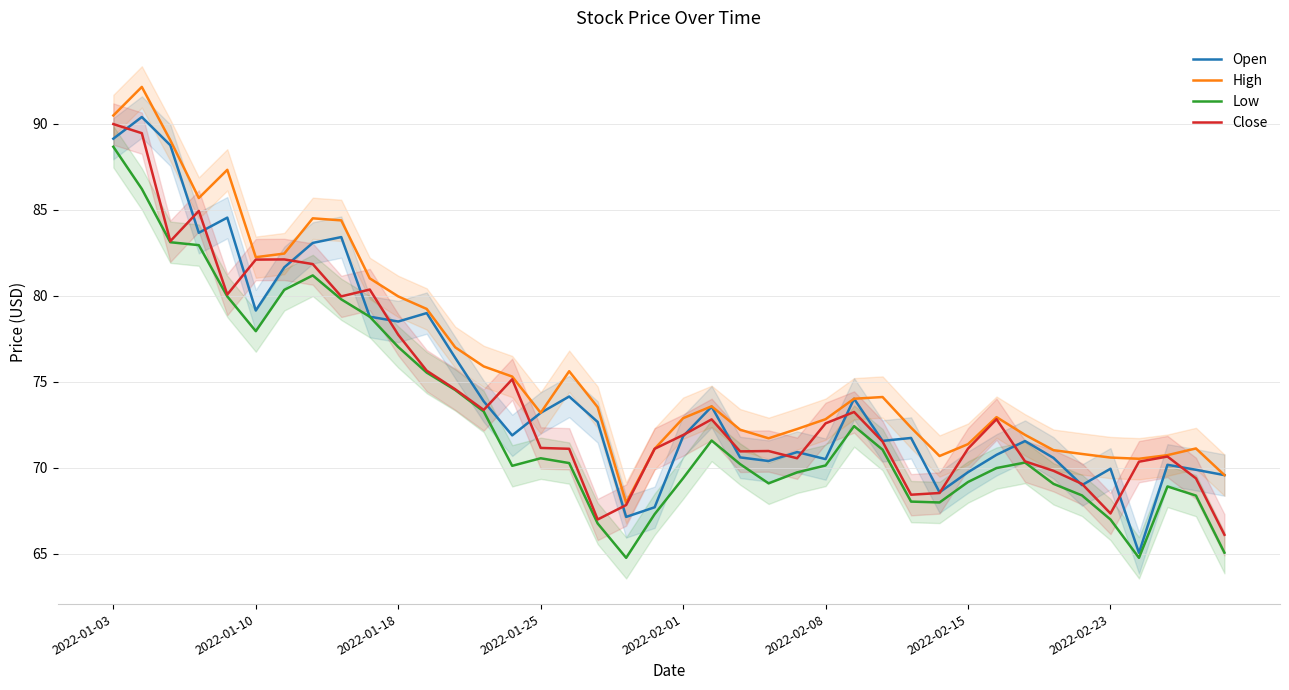

What is the difference between the maximum and minimum values in the Low series?

23.9